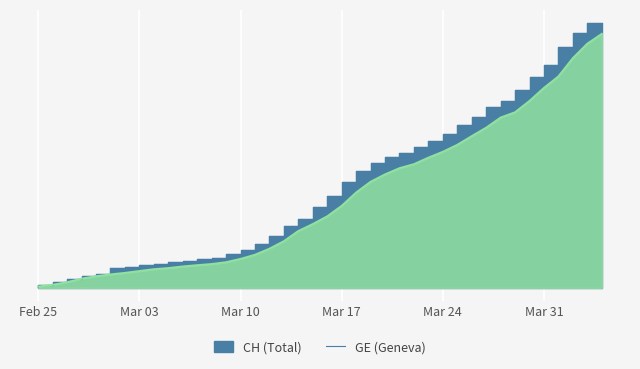

How many values in the GE series are below 4164?

20